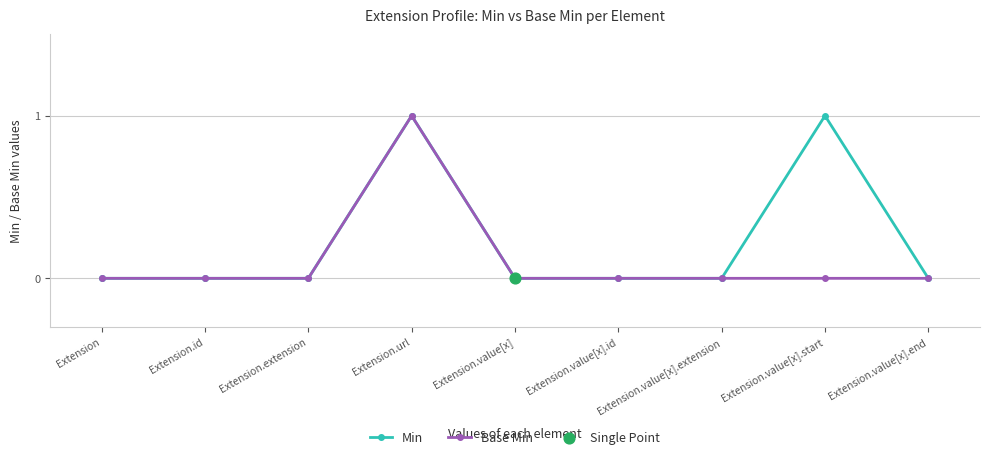

At which category is the sum across all series the highest?

Extension.url